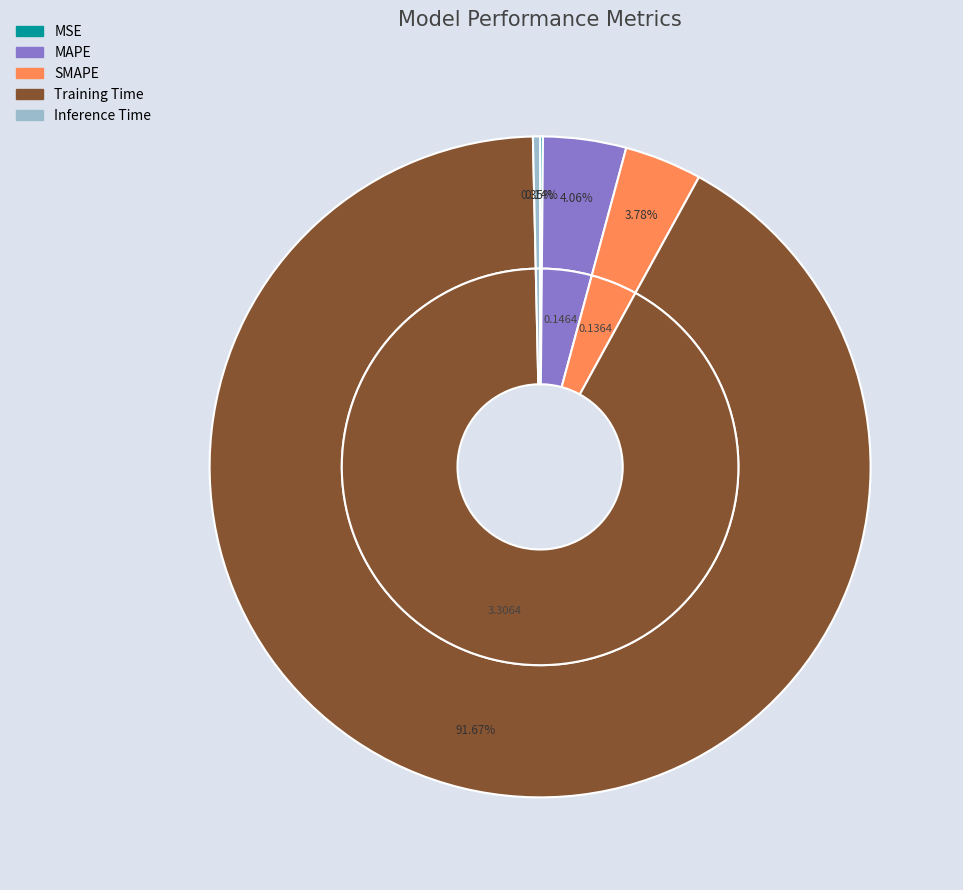

What is the change in value from MAPE to Inference Time?

-0.1